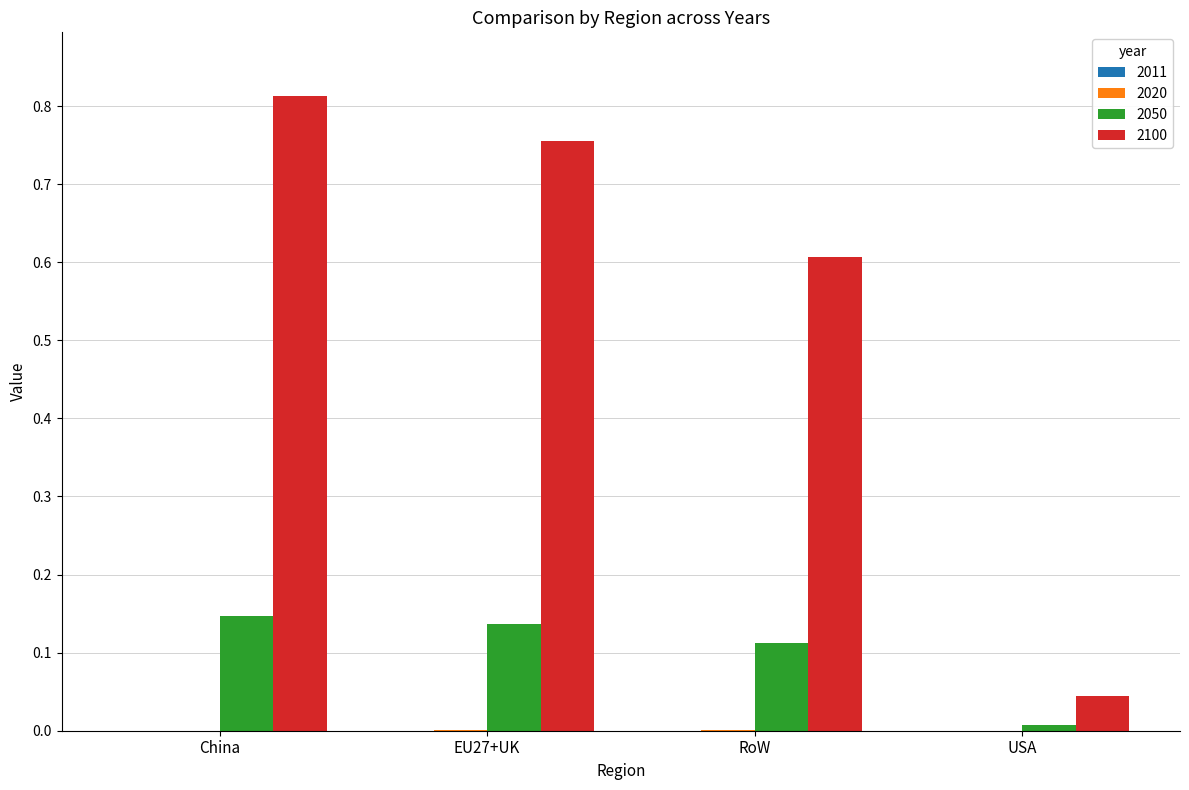

At which category is the sum across all series the highest?

China